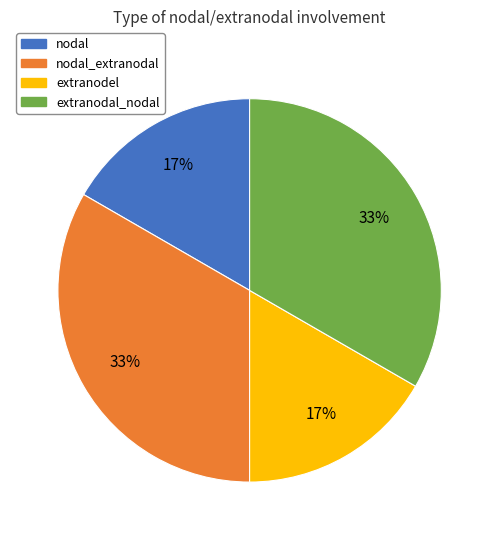

To the nearest percent, what is the average slice percentage?

25%